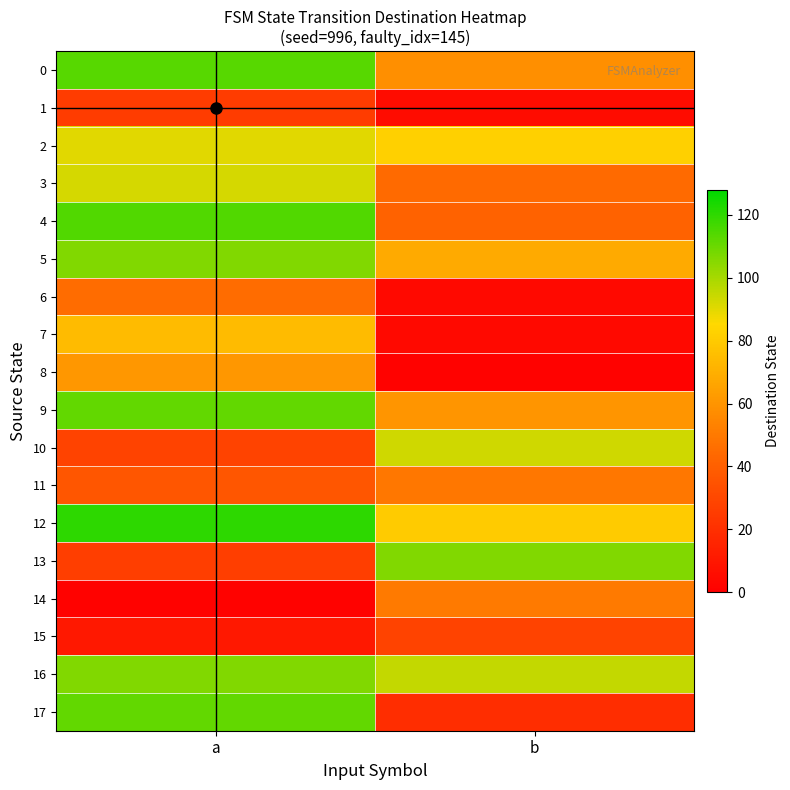

Between b and a, which is larger?

a